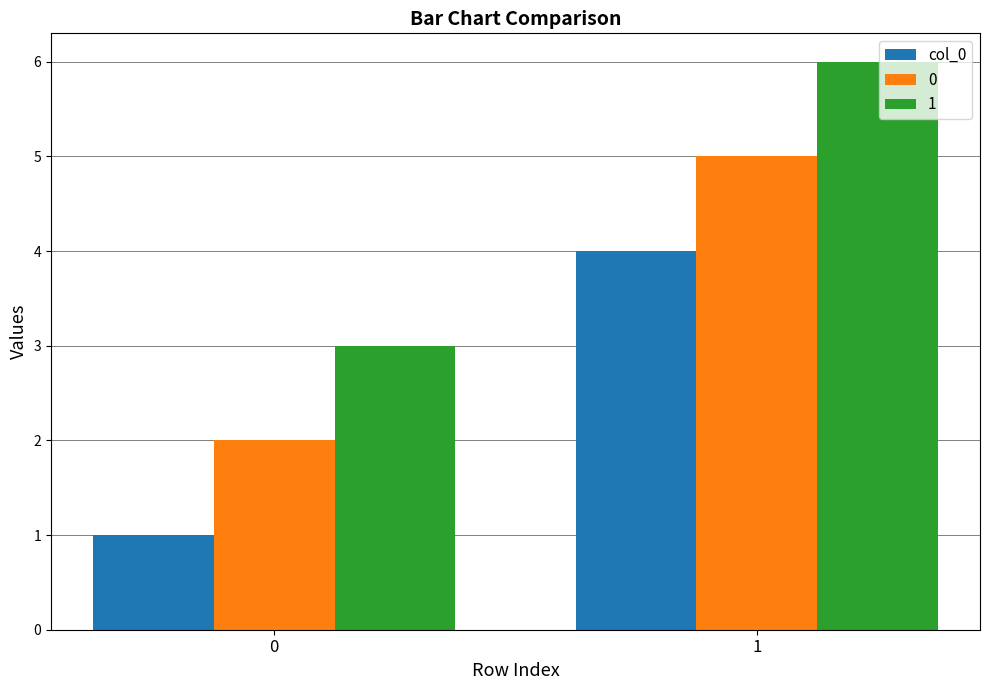

List the labels in order of 1 value, smallest first.

0, 1